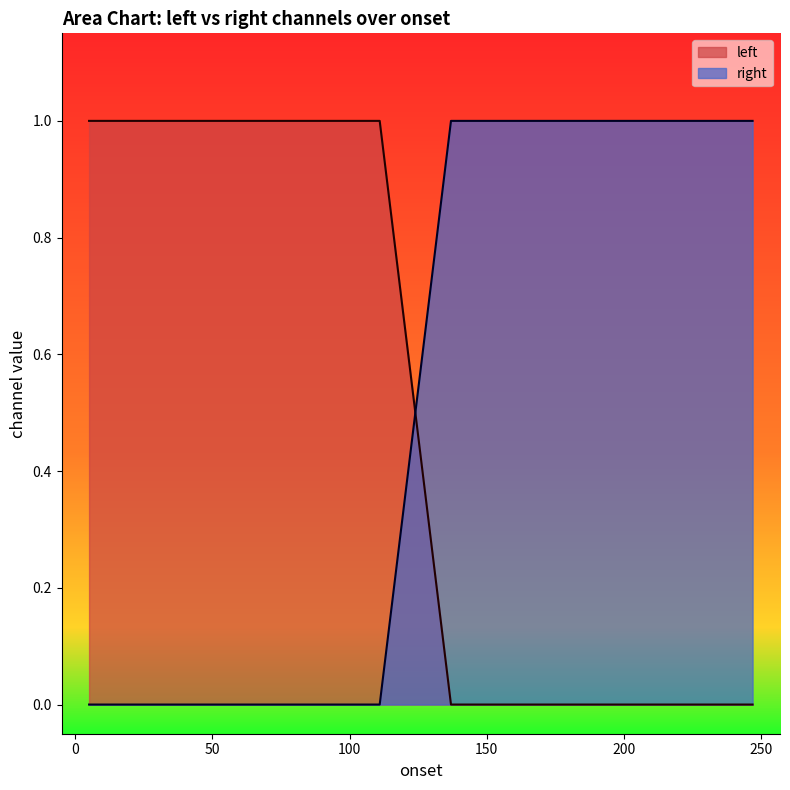

At which category is the sum across all series the highest?

5.00757